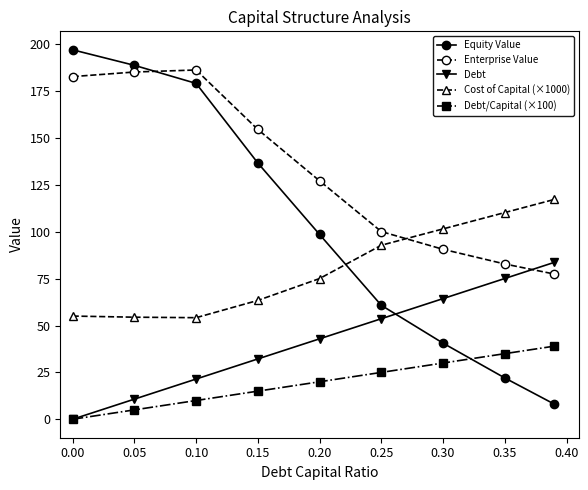

True or false: Equity Value has more than 0 interior local peaks.

False